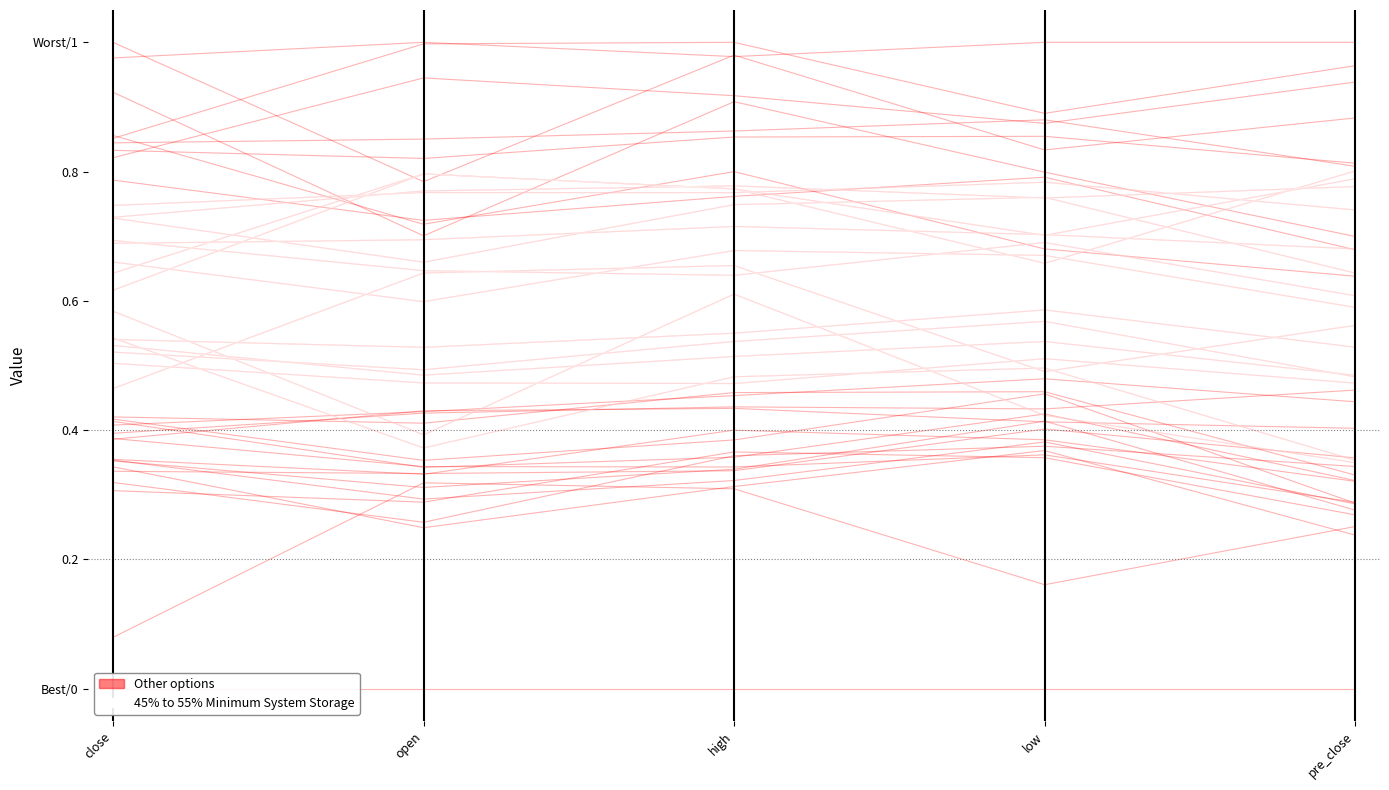

What are all the series names shown in the legend?

Other options, 45% to 55% Minimum System Storage